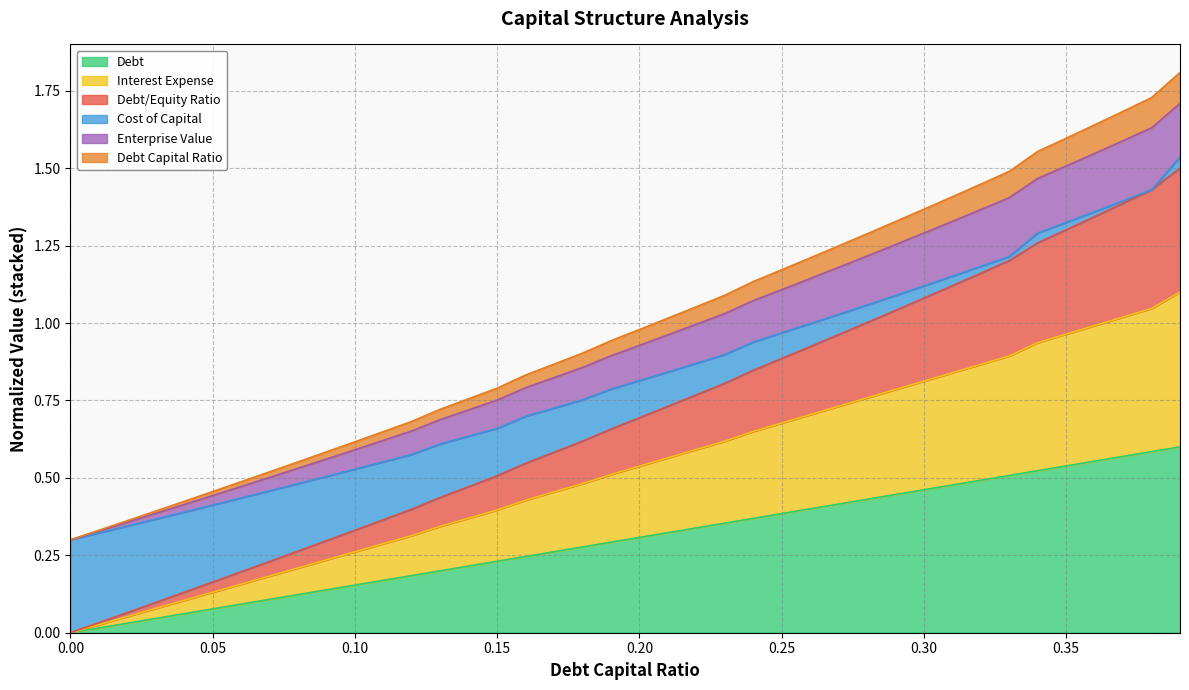

Does the chart display data point markers on the line(s)?

No